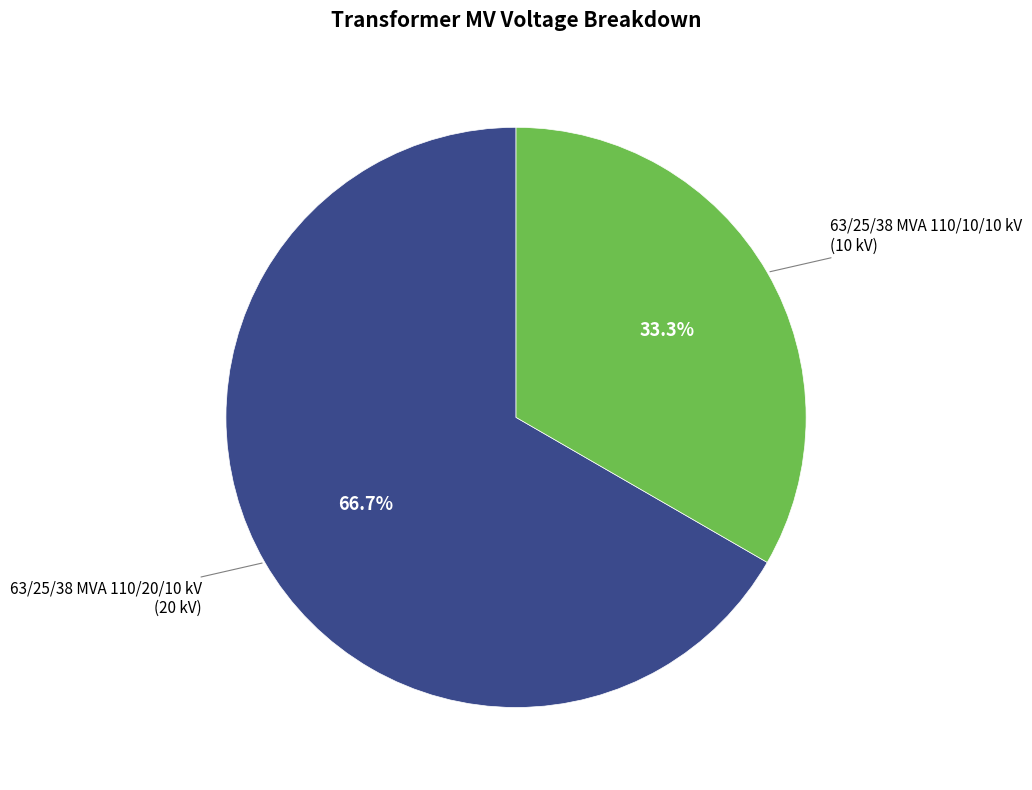

How many slices are in this pie chart?

2